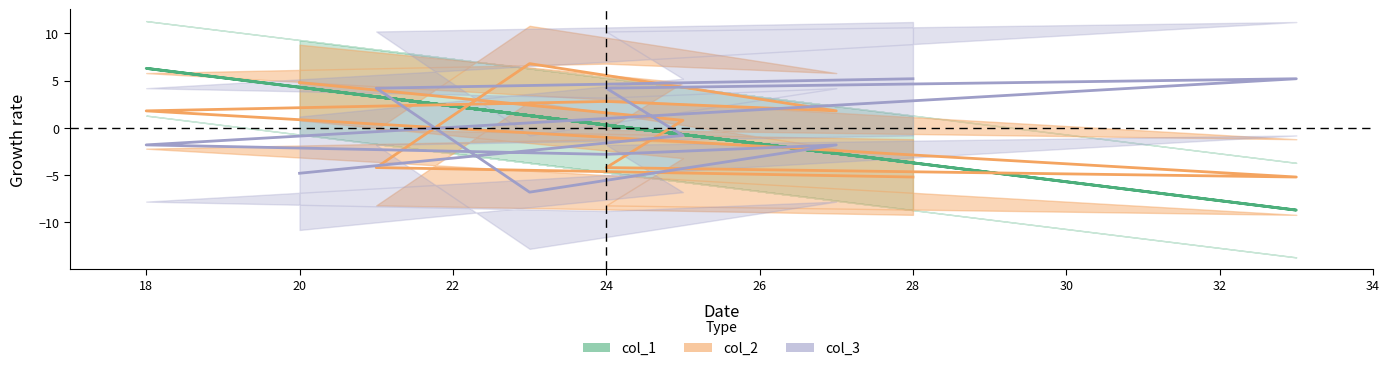

How many interior local peaks does the col_2 series have?

2